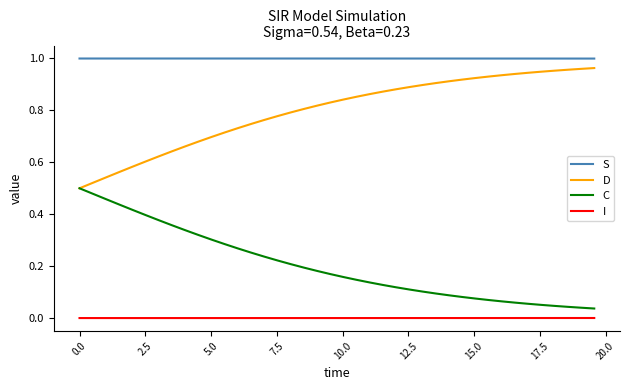

Which series has the largest total across all categories?

S